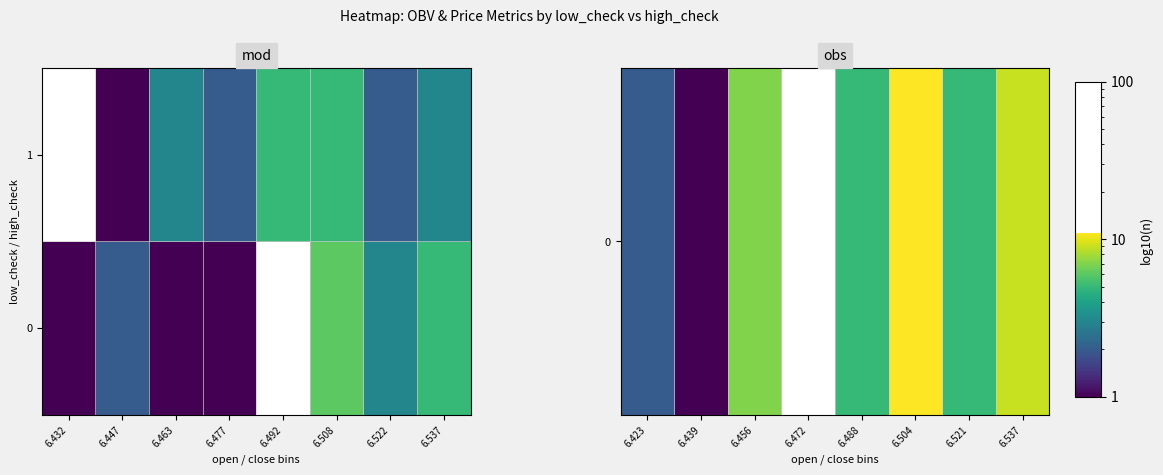

True or false: 0 has a value of 5.0 at 6.488.

True